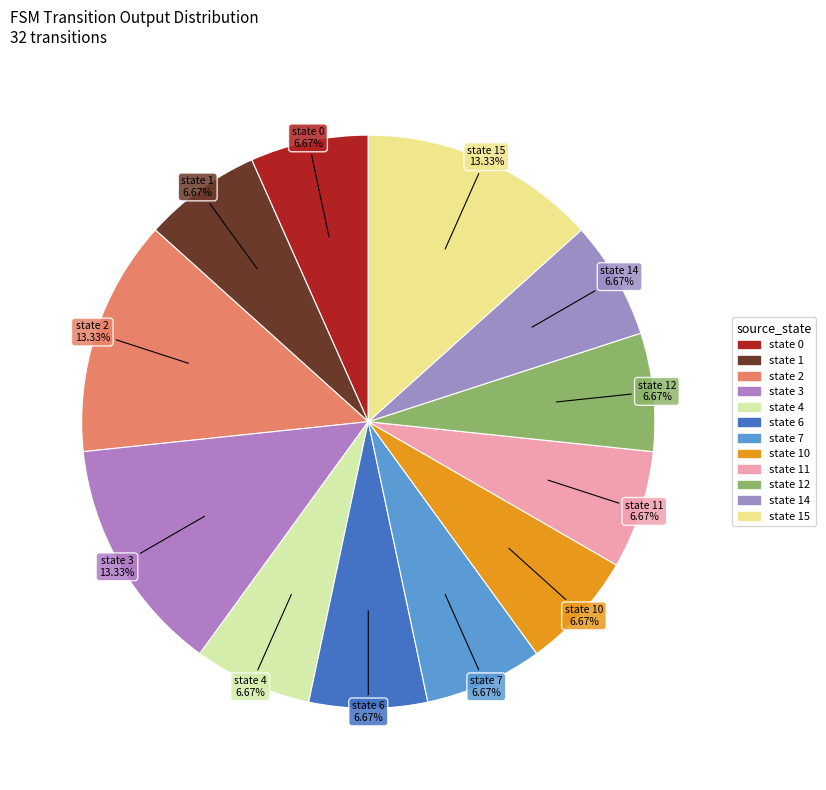

Count the number of slices in the pie.

12